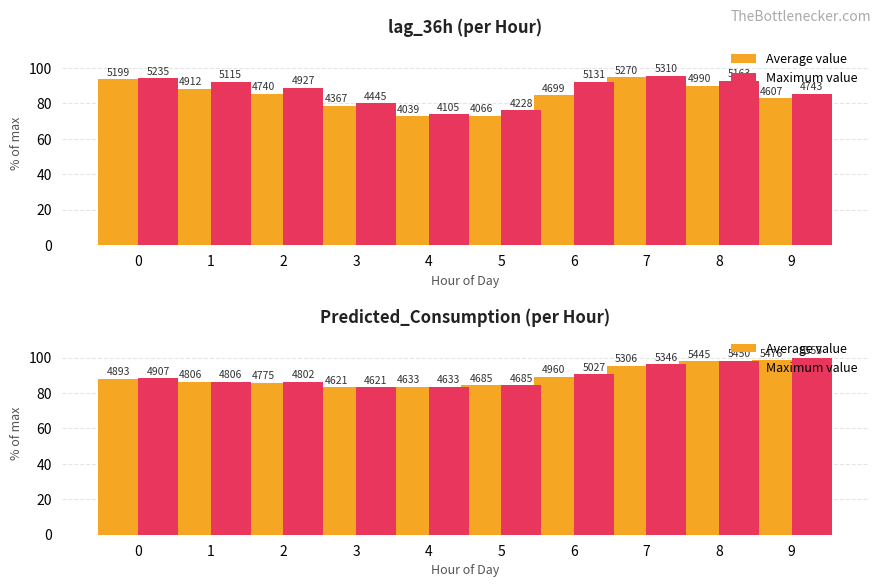

What is the value of the Maximum value bar at the 3rd from the left?

86.5